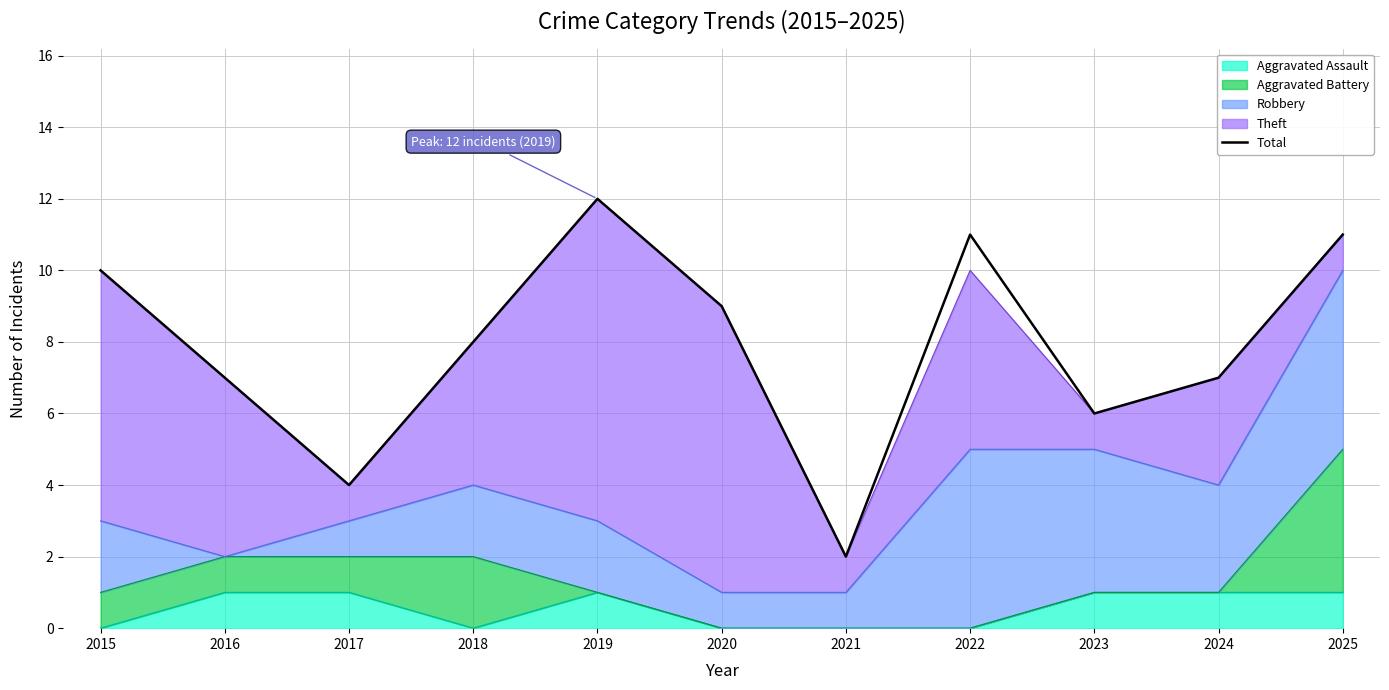

What is the approximate value at 2015, to the nearest 10?

10